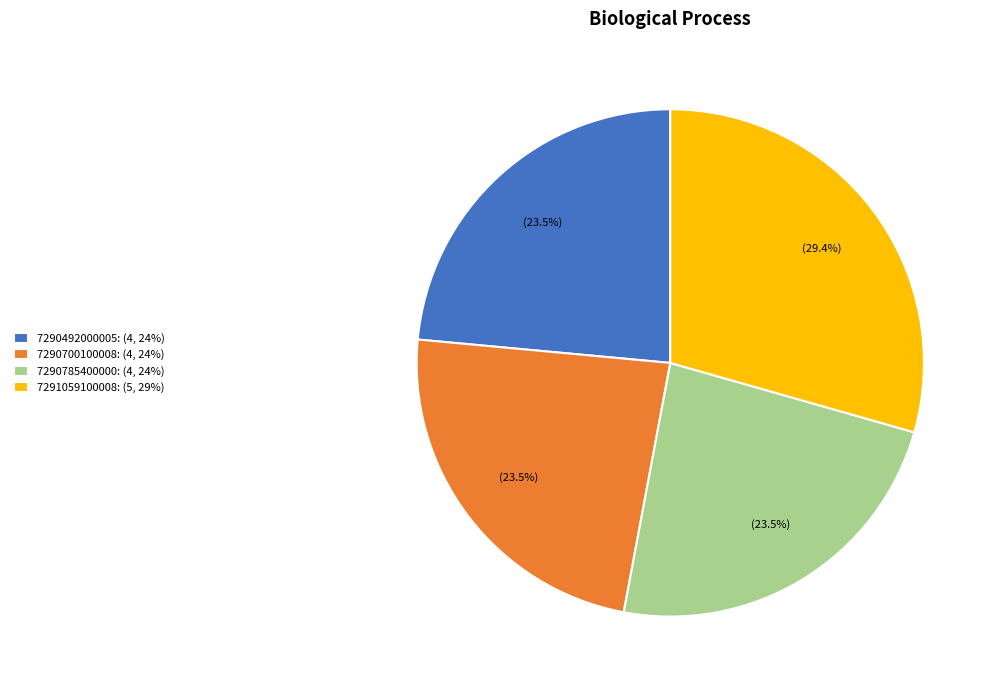

How many segments does this pie chart have?

4